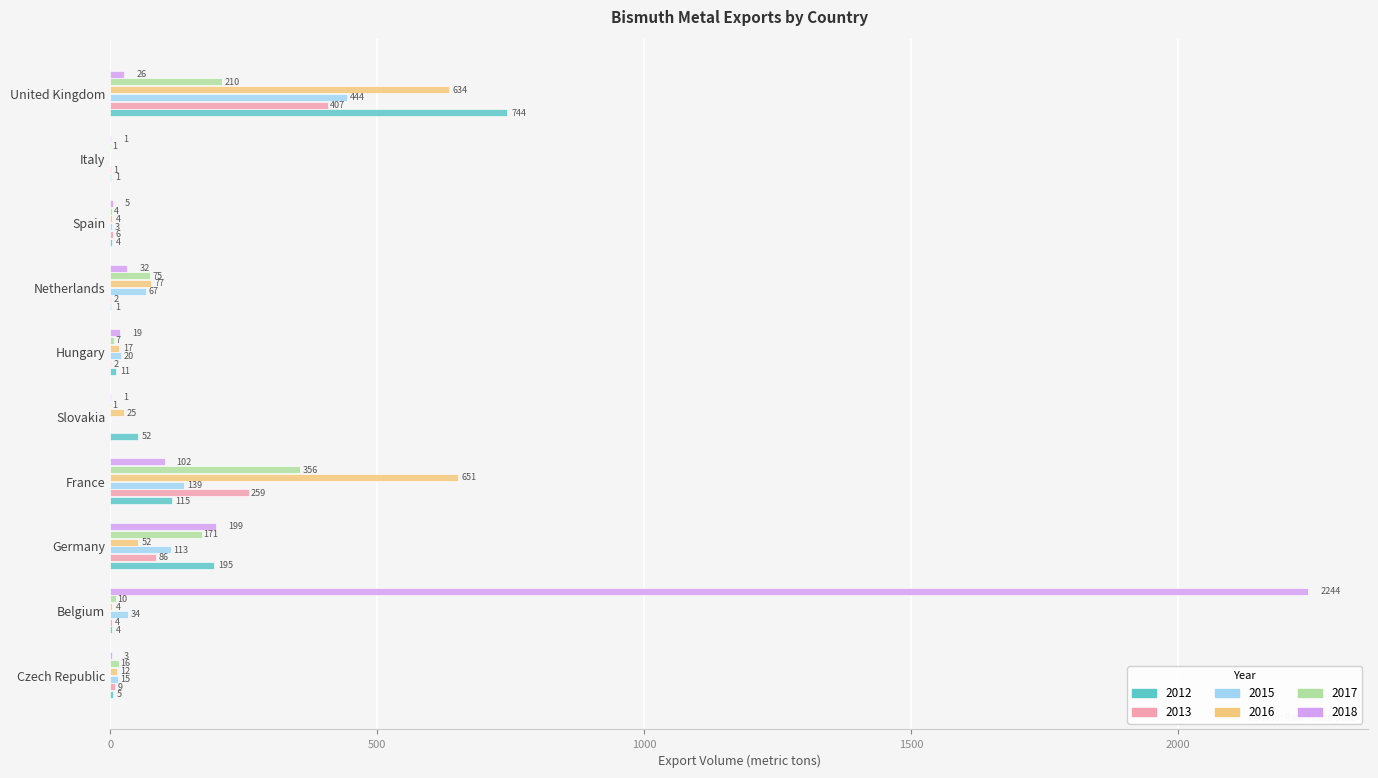

What is the sum of the 2018 values at United Kingdom and France?

128